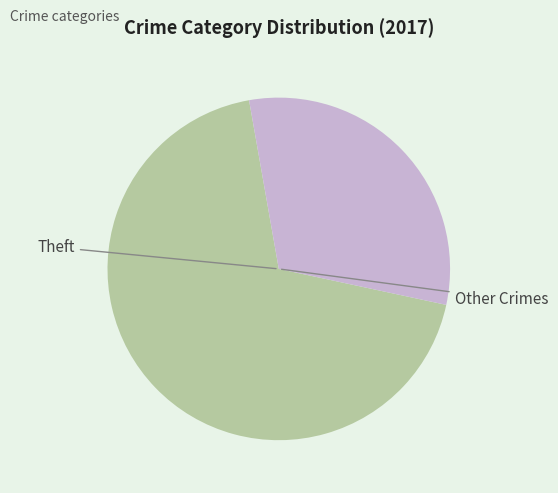

Does any single category account for the majority?

Yes